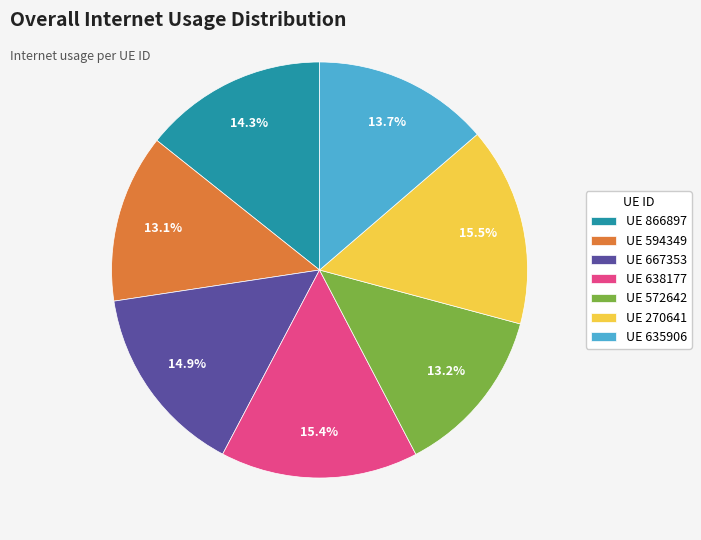

Approximately how many times larger is the value at UE 270641 compared to UE 572642?

1.2